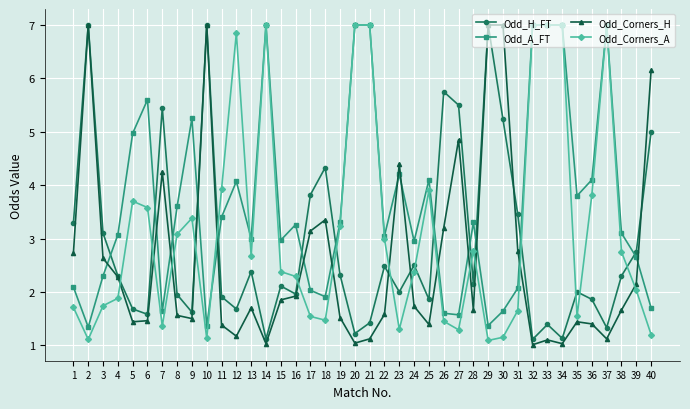

What is the minimum value shown in the chart?

1.0